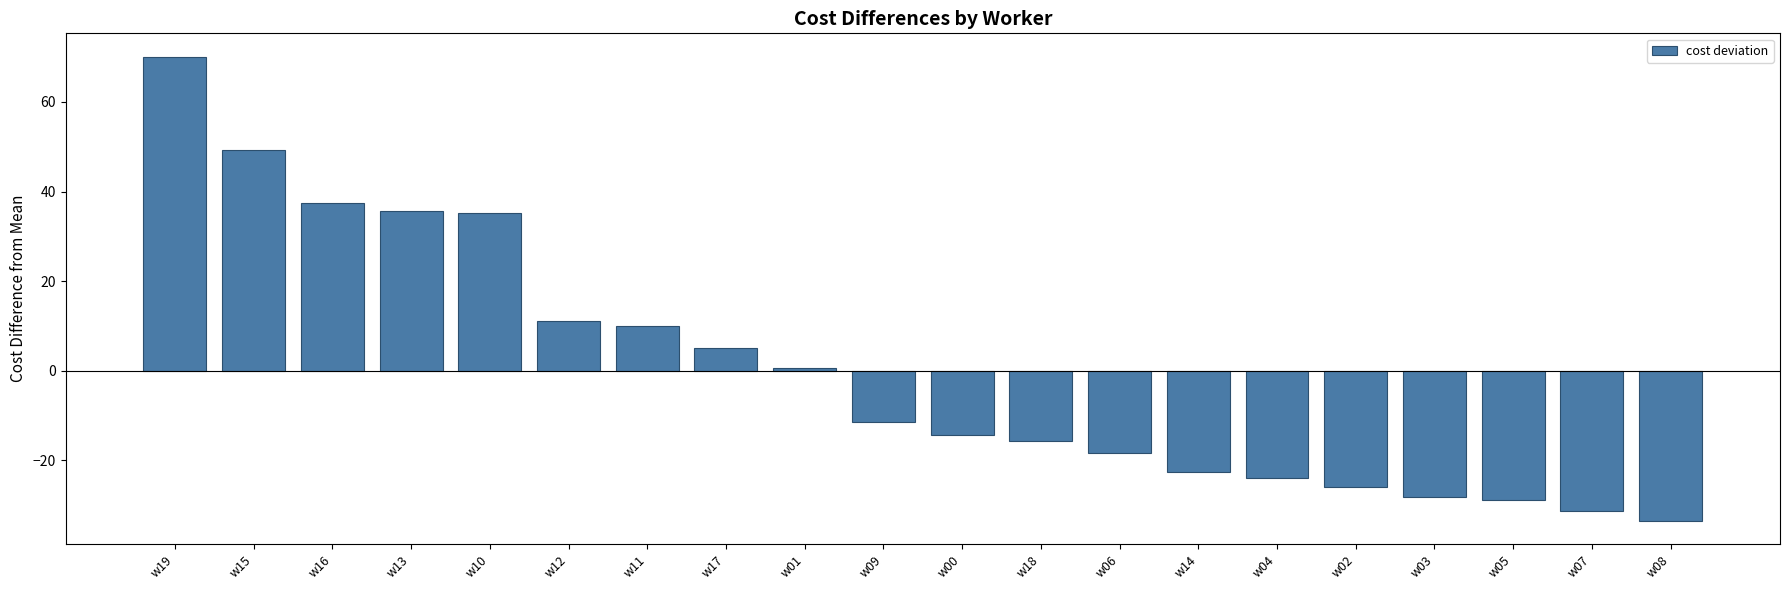

How many series are shown in this chart?

1